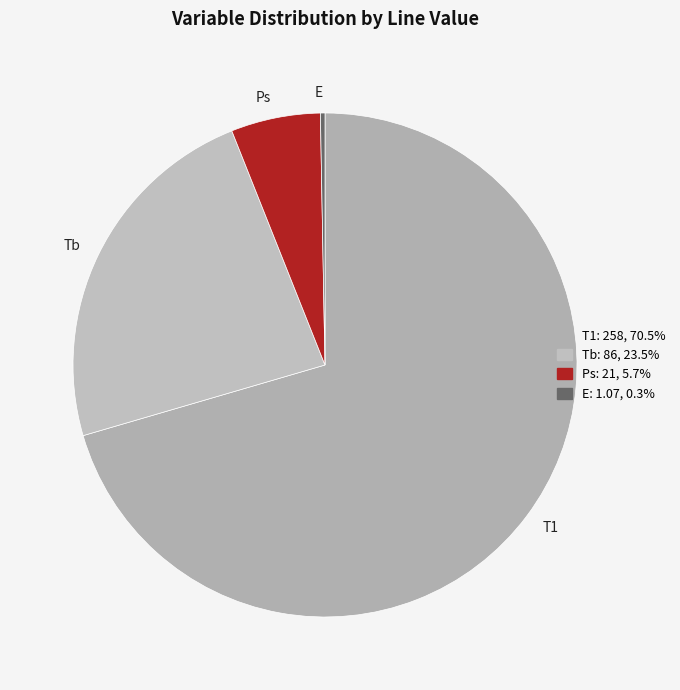

Rank the categories by value from highest to lowest.

T1, Tb, Ps, E